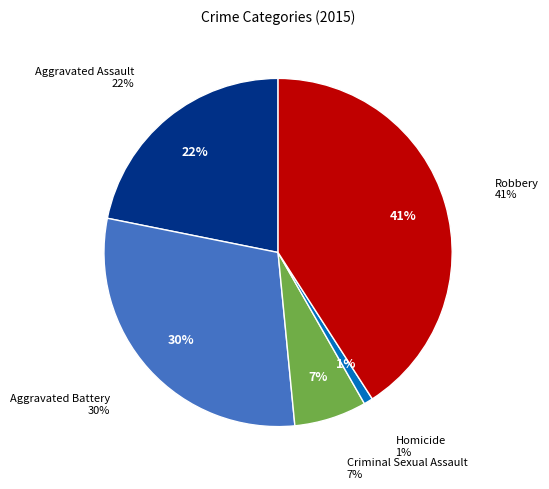

Rank the categories by value from lowest to highest.

Homicide, Criminal Sexual Assault, Aggravated Assault, Aggravated Battery, Robbery